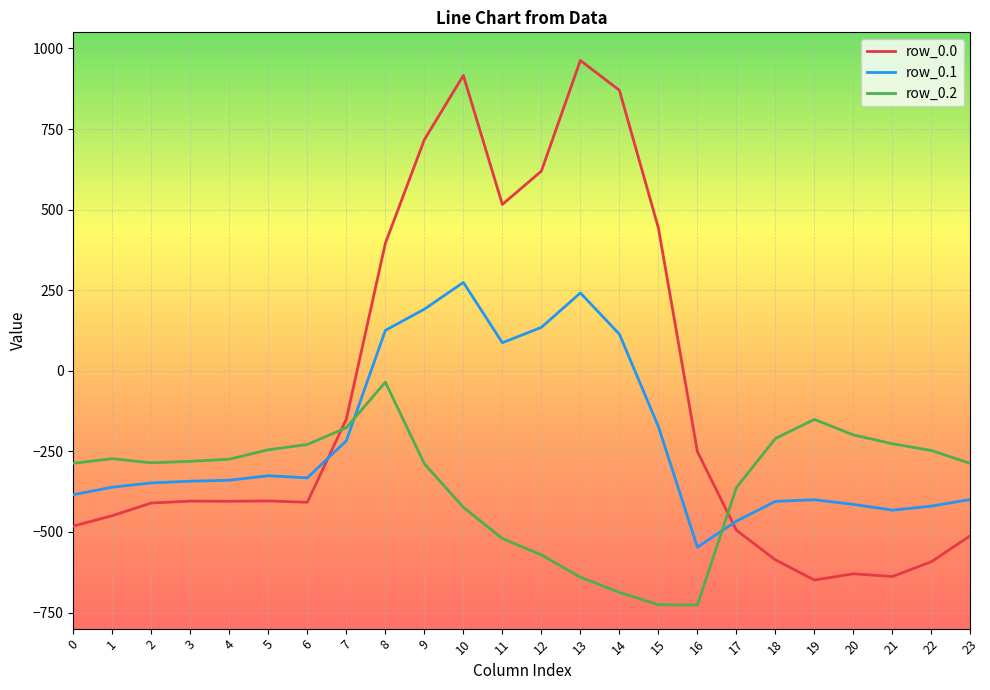

What is the greatest value displayed?

962.7